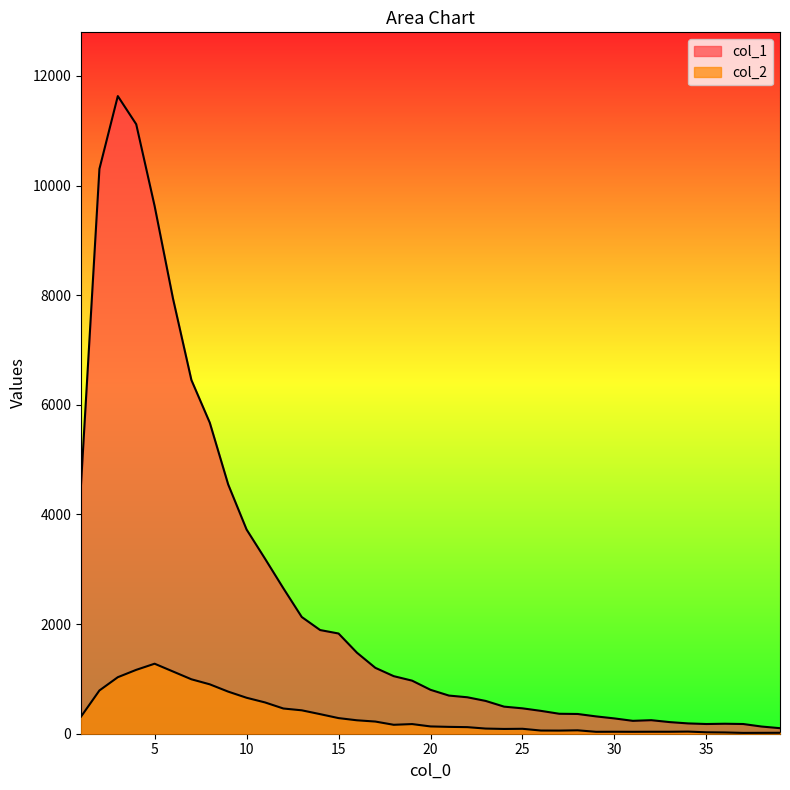

Which category has the highest value in the col_2 series?

5